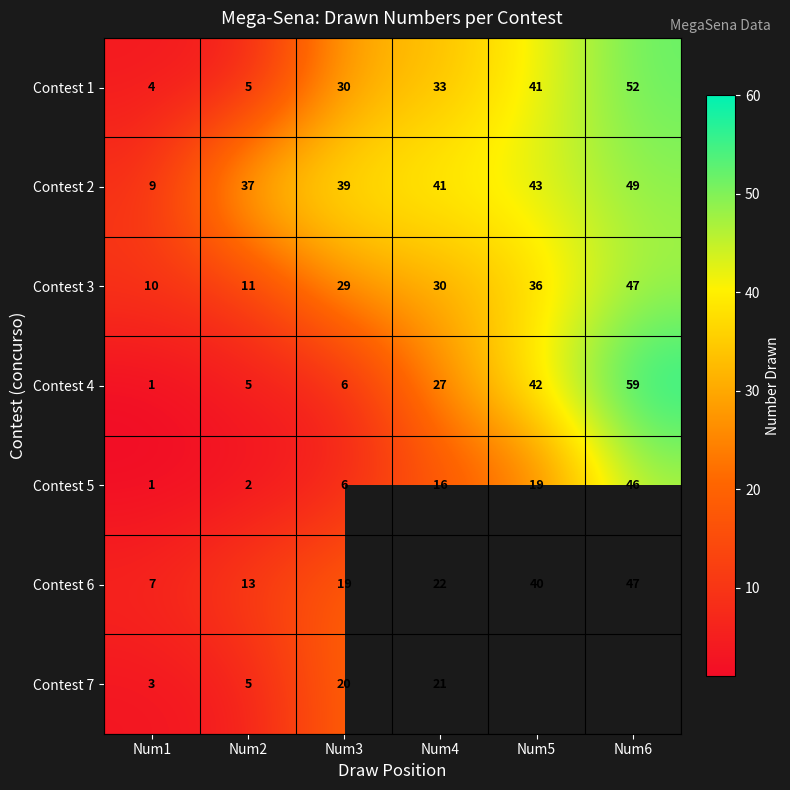

Is the value of Contest 6 at Num3 greater than the value of Contest 1 at Num1?

Yes